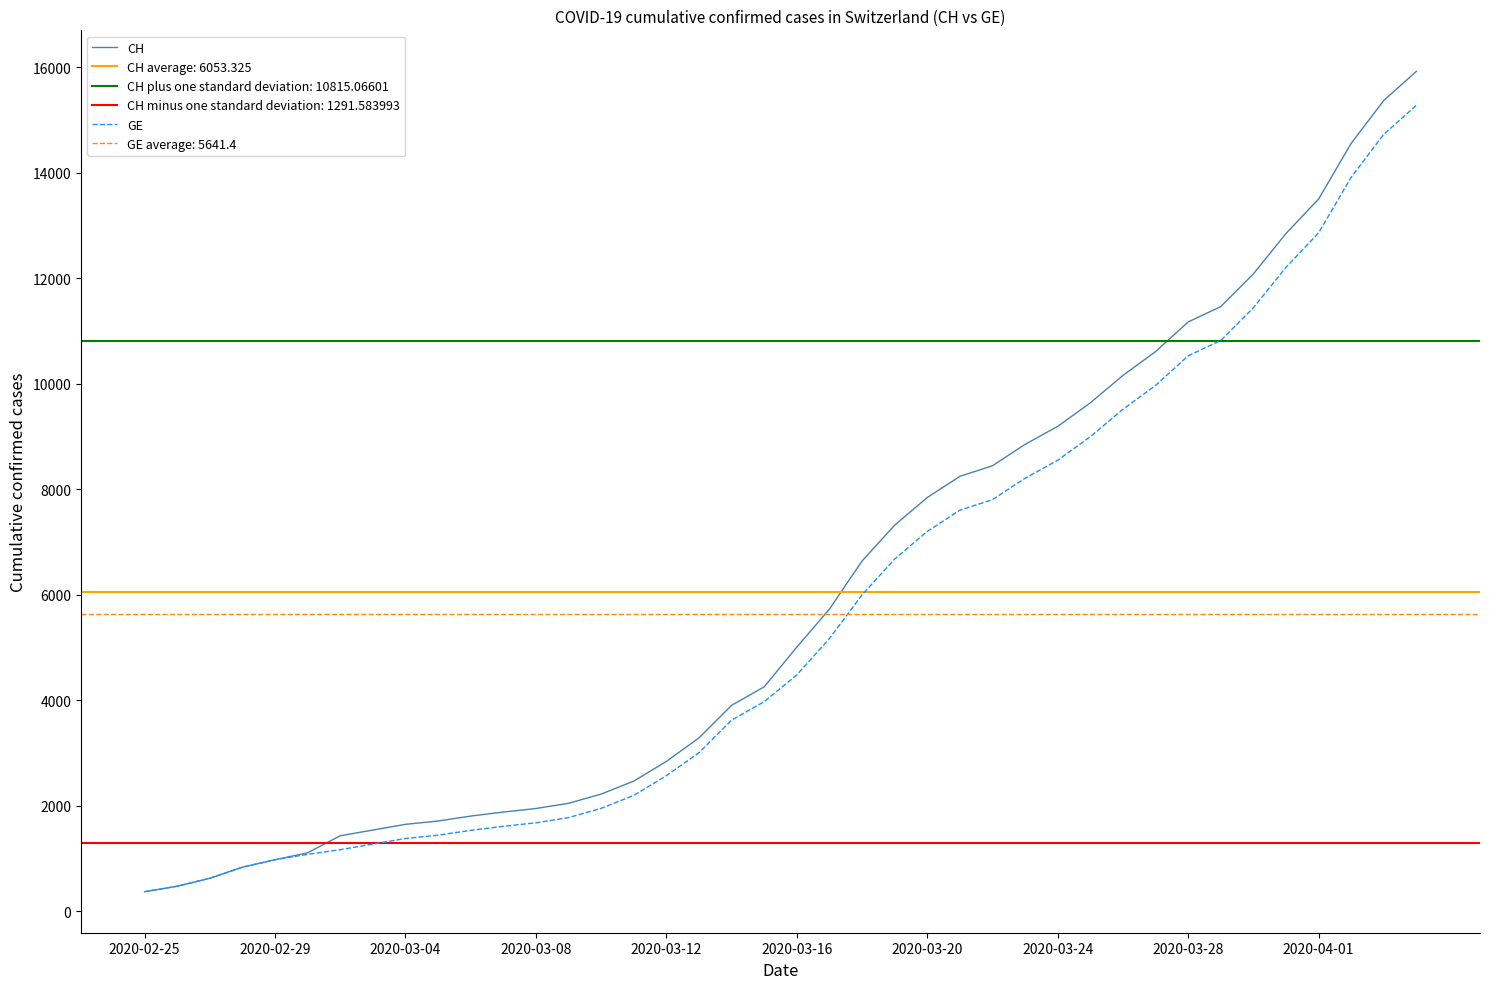

What is the maximum value for GE?

15284